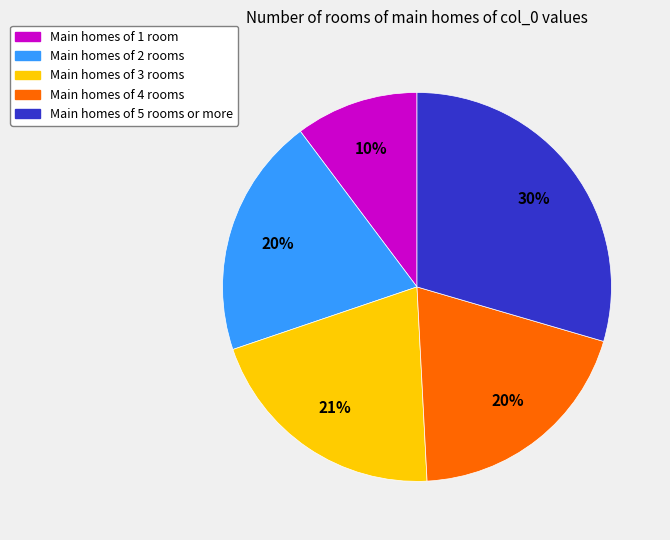

To the nearest percent, what is the average slice percentage?

20%